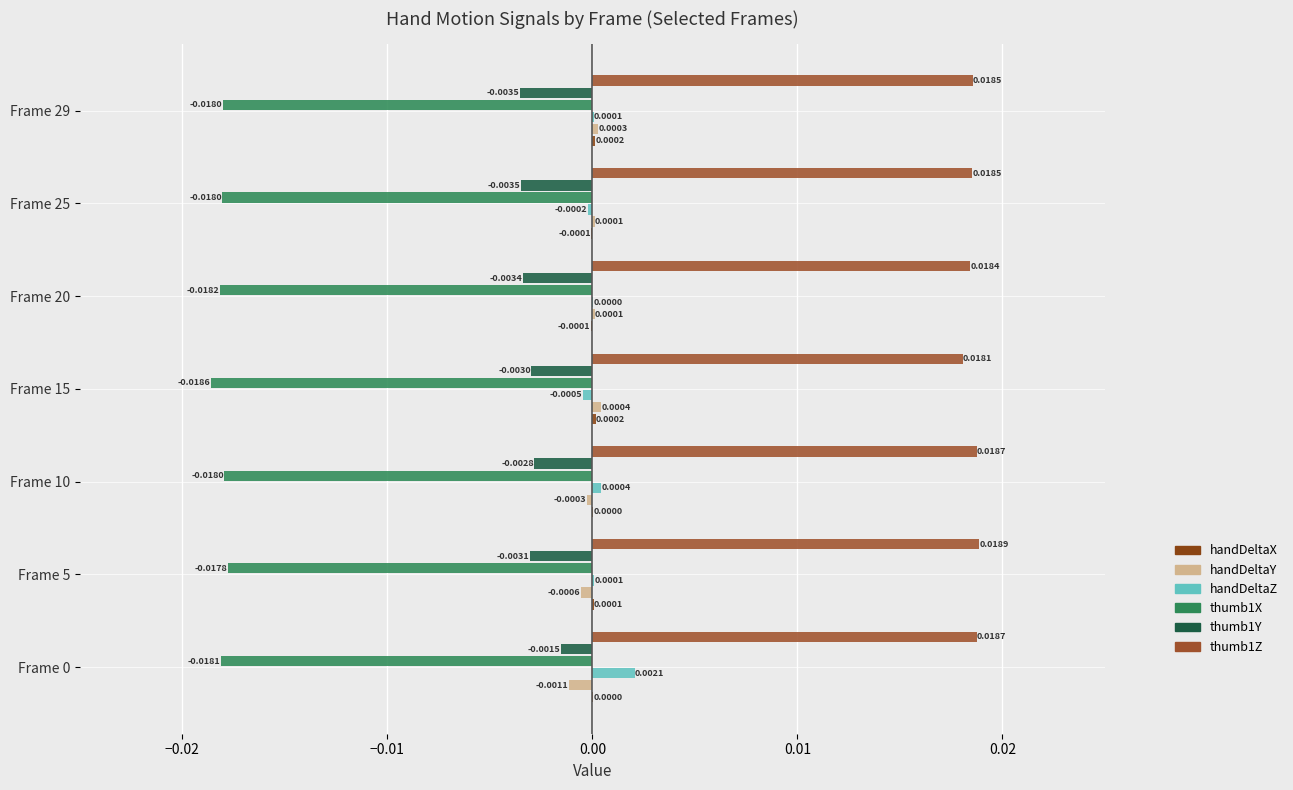

Which has a higher value, Frame 29 or Frame 25?

Frame 29